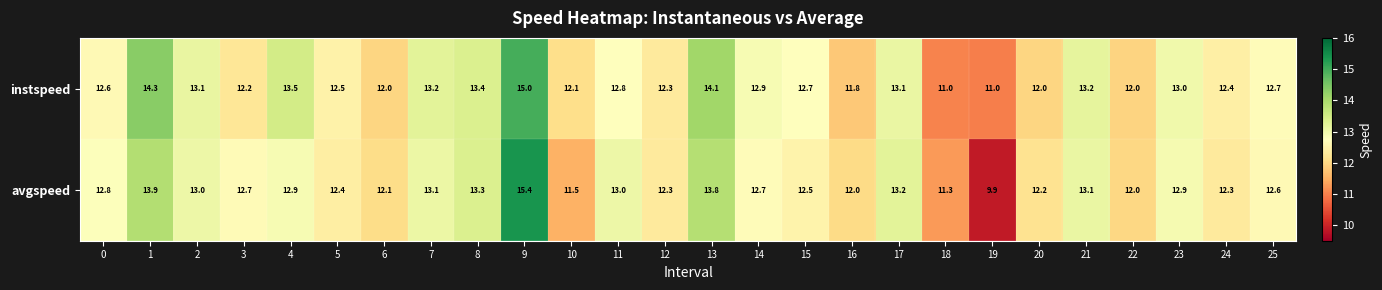

What is the total value across all series at 25?

25.3